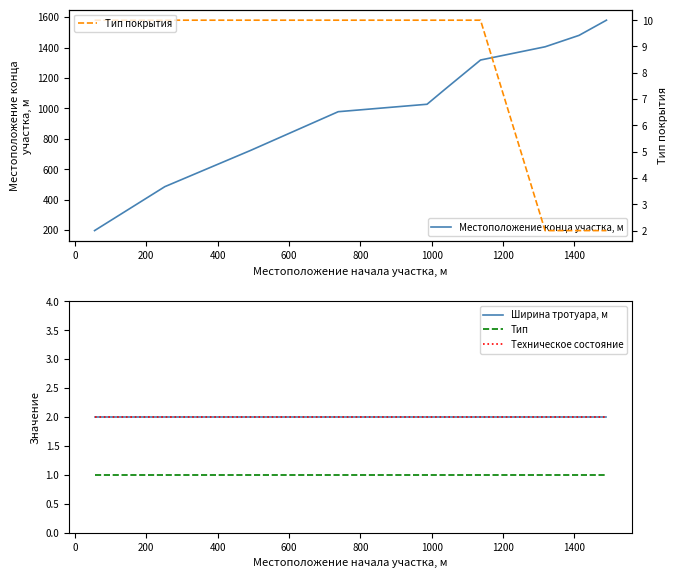

True or false: Техническое состояние and Ширина тротуара, м intersect in this chart.

False